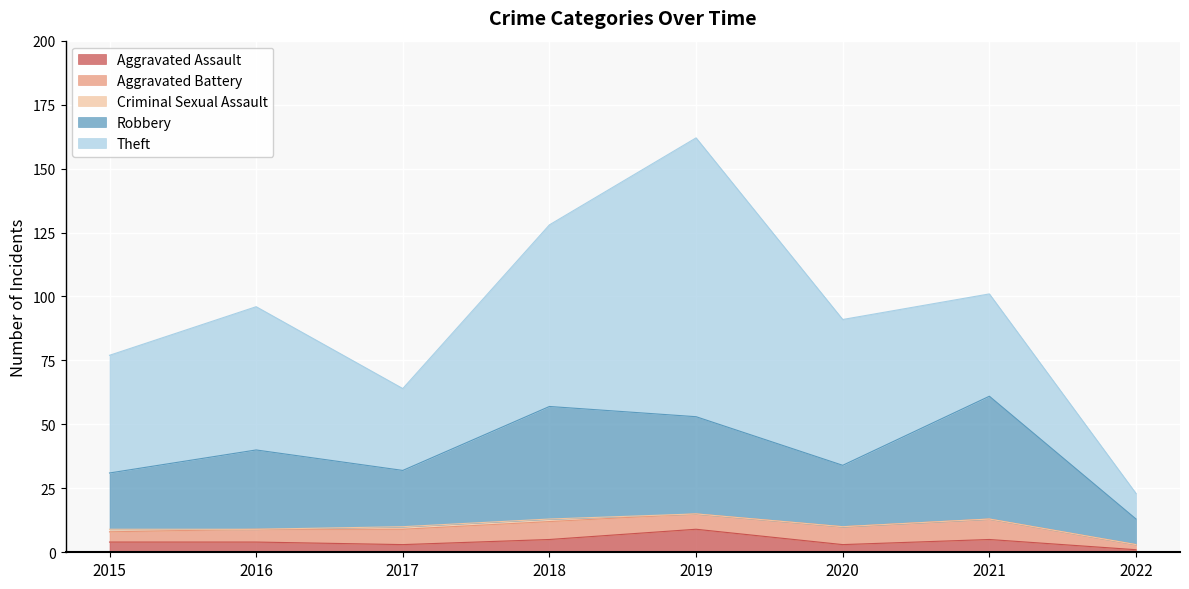

How many interior local valleys does the Criminal Sexual Assault series have?

1